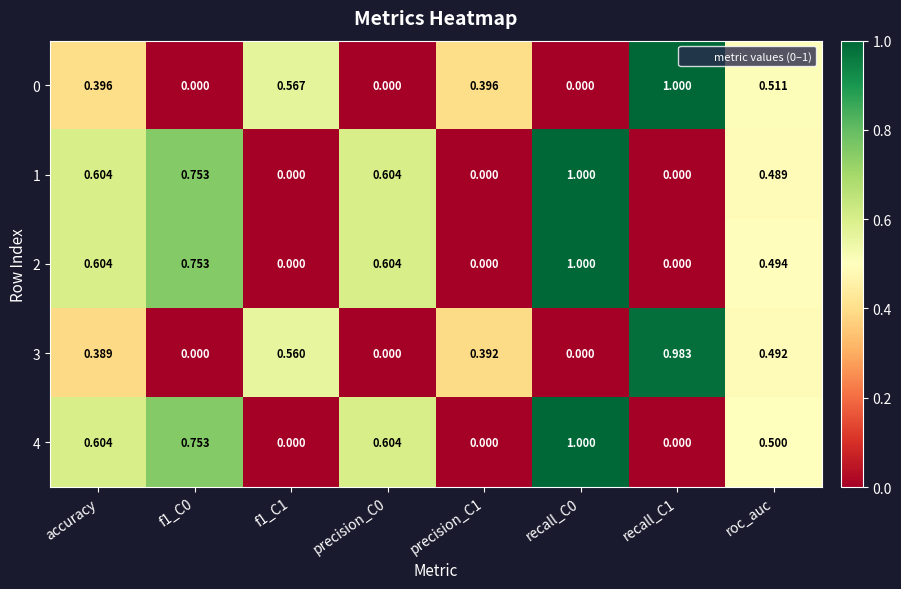

How many categories are shown in the chart?

8